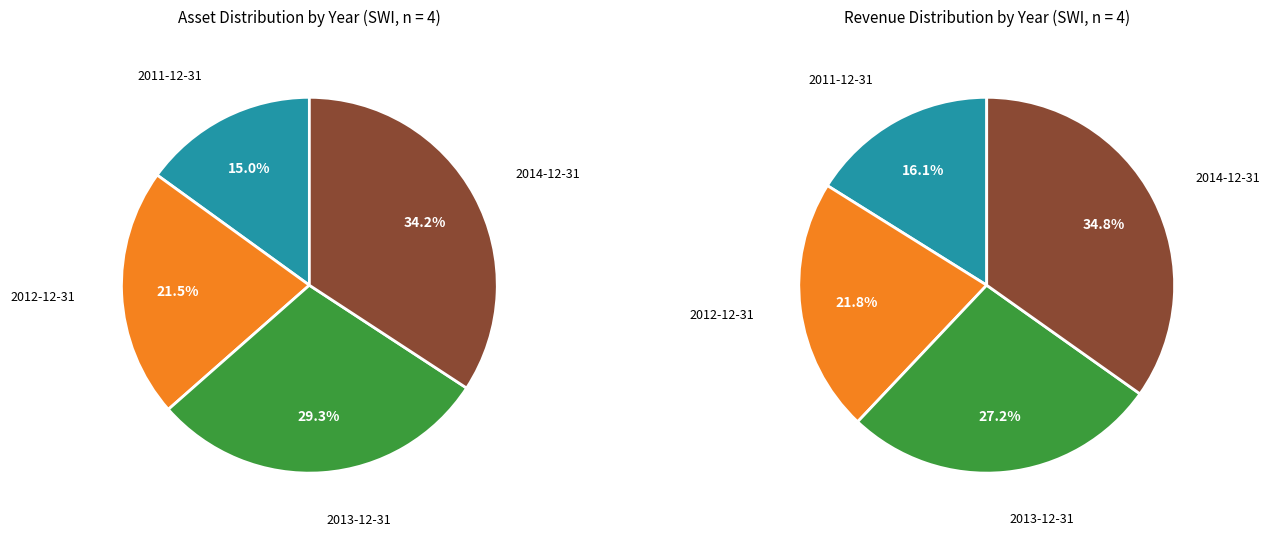

Is it true that 2013-12-31 is 19% of the pie?

False